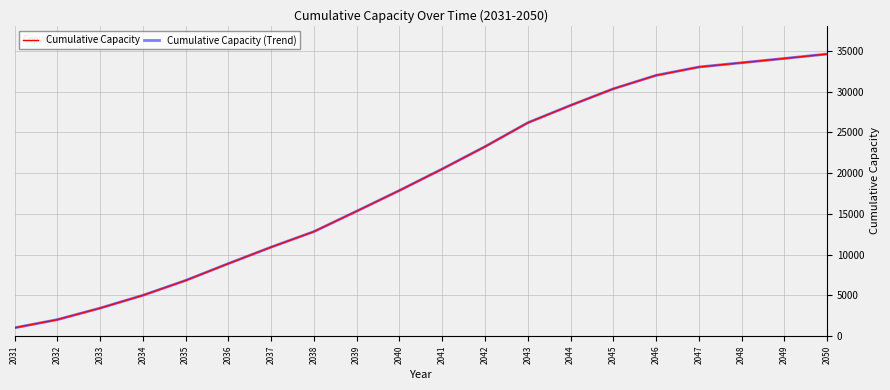

Is the value of Cumulative Capacity (Trend) at 2037 greater than the value of Cumulative Capacity at 2040?

No